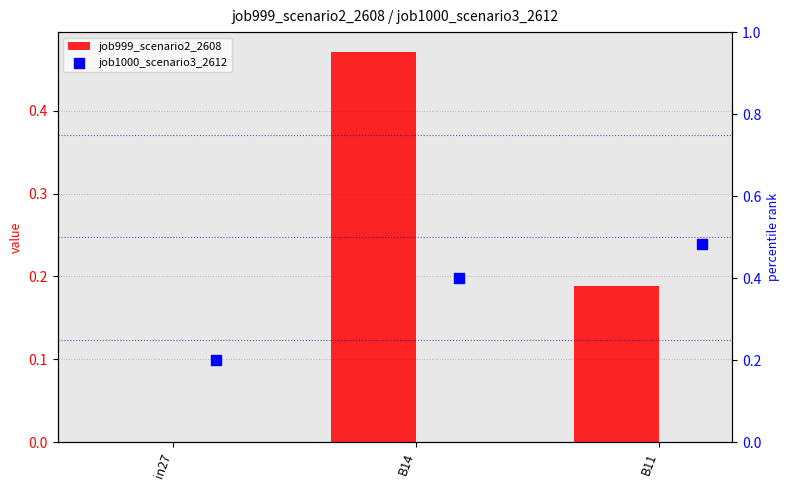

Is the value of job1000_scenario3_2612 at B14 greater than the value of job999_scenario2_2608 at B11?

Yes